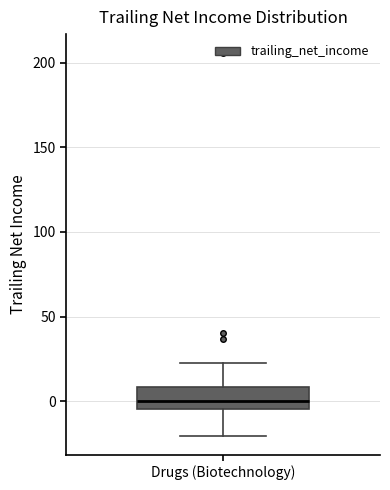

Where does the lower whisker of the box for Drugs (Biotechnology) end on the y-axis? The values are not printed on the chart, so give them approximately, as read against the axis.

-20